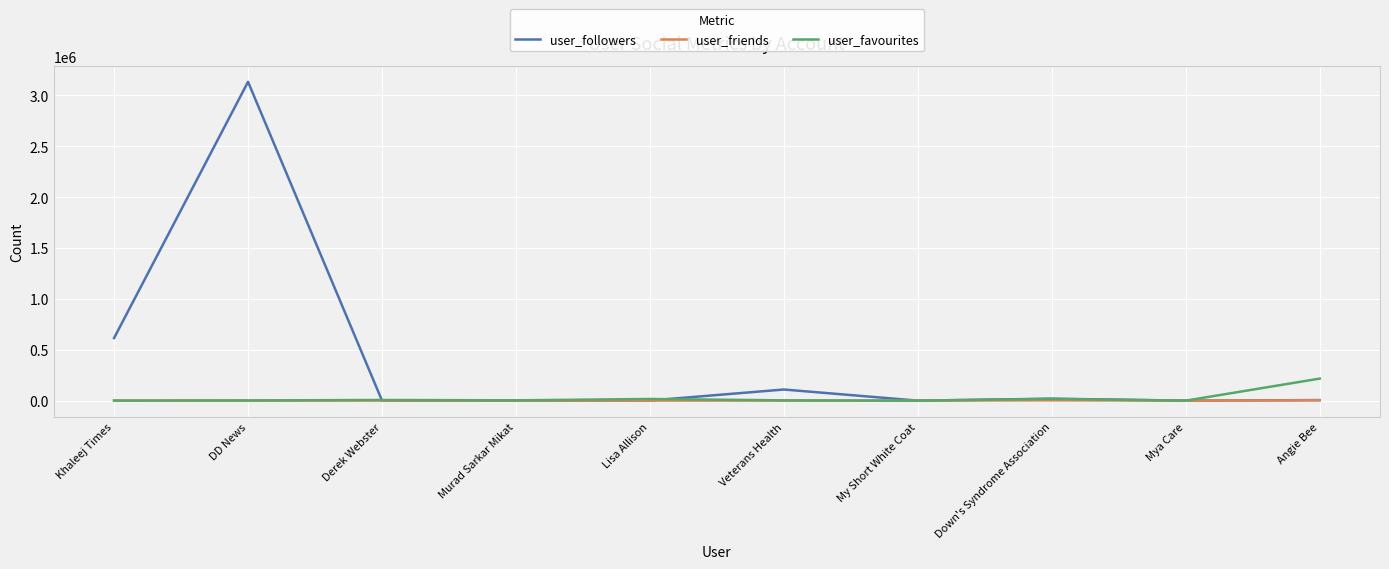

After their last crossing, which series has the higher values: user_favourites or user_followers?

user_favourites